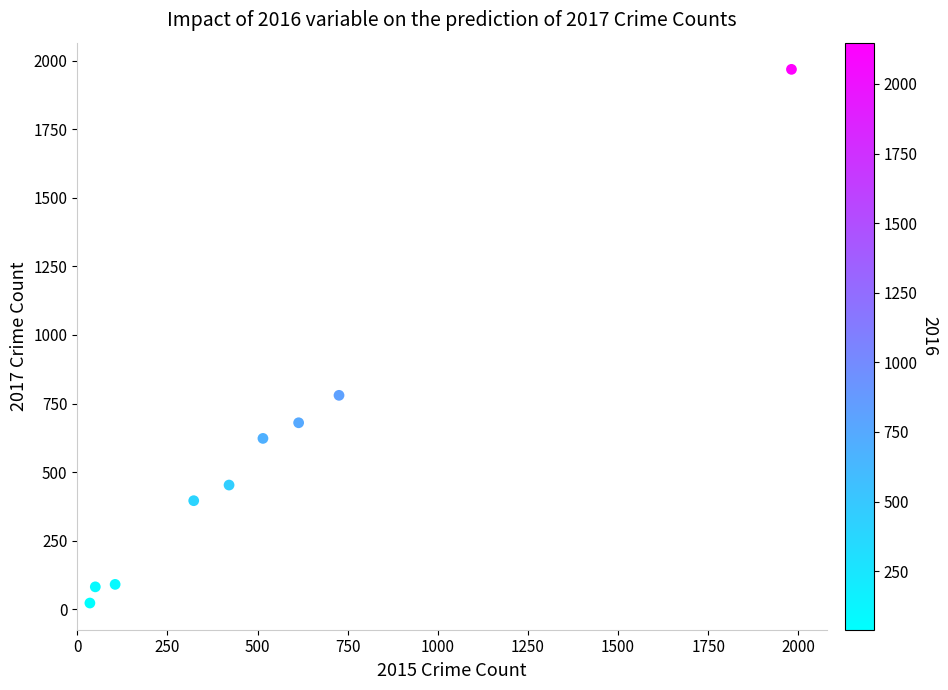

What Y value in the scatter plot is closest to 995?

780